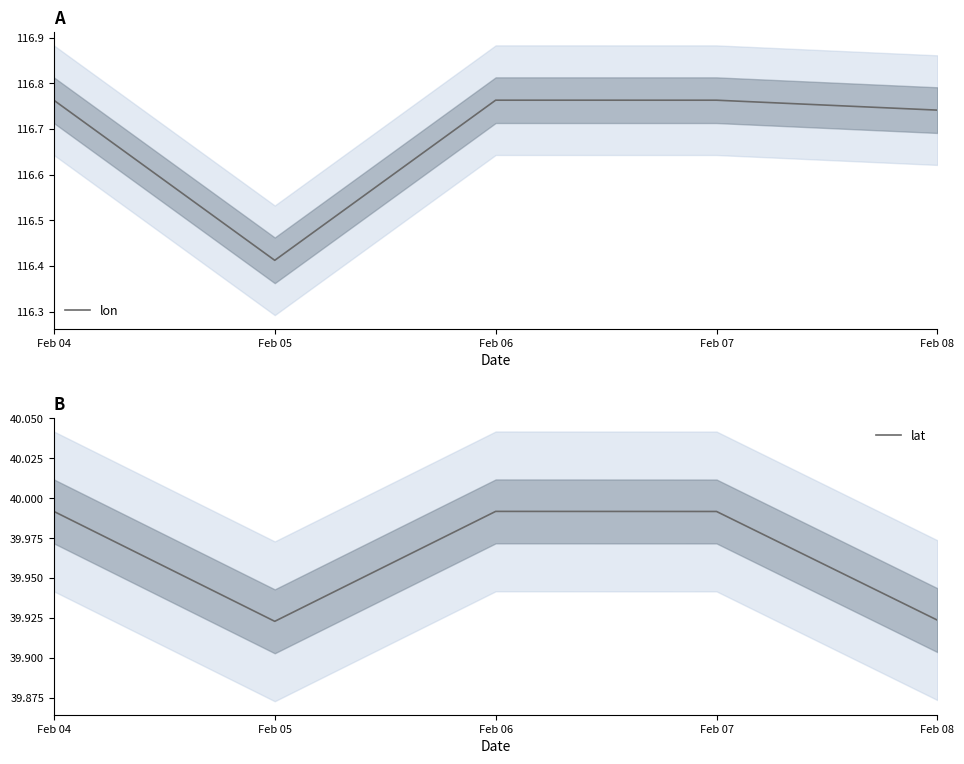

How many lines are shown in the chart?

2